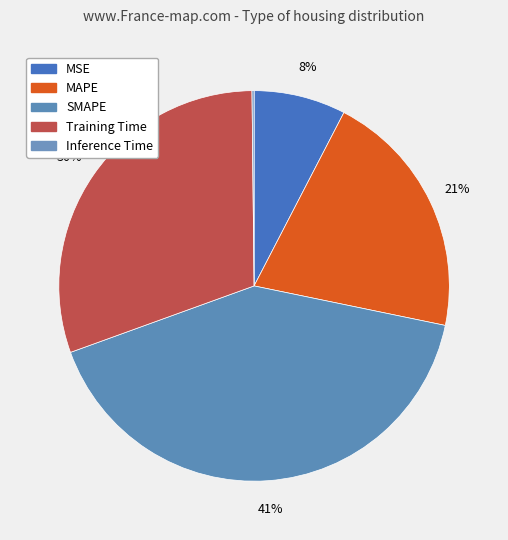

What is the change in value from SMAPE to Inference Time?

-2.0